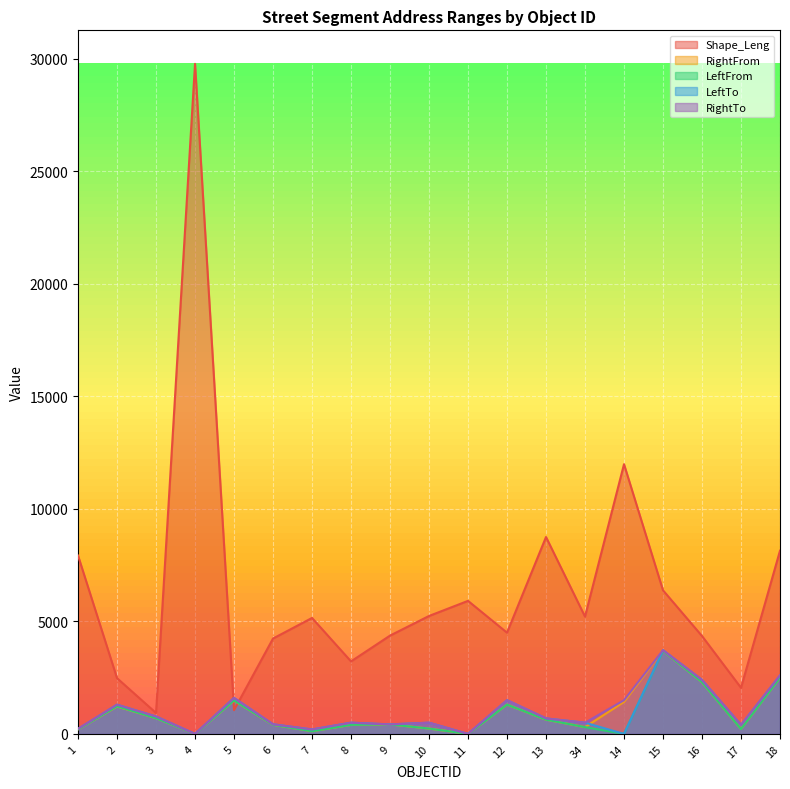

How many series are shown in this chart?

5